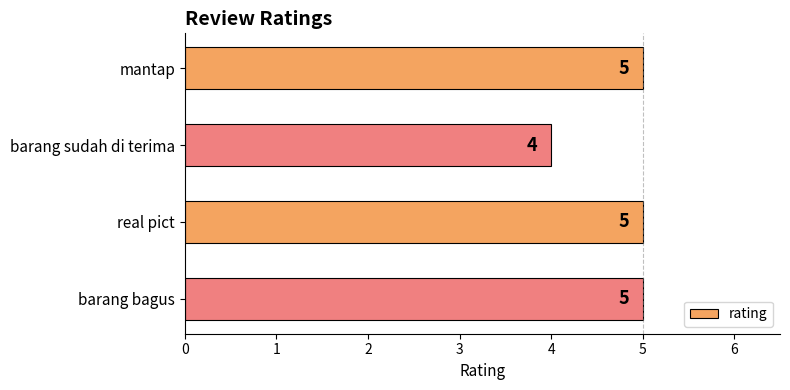

Does the chart contain stacked bars?

No